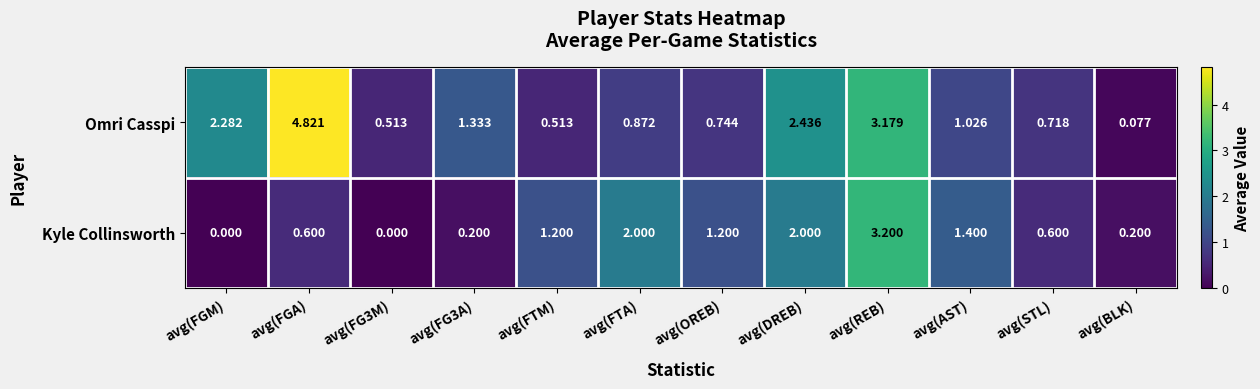

Which series has the largest range (max minus min)?

Omri Casspi